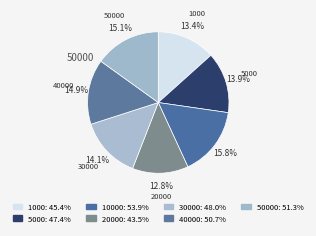

To the nearest percent, what is the difference between the largest and smallest slice percentages?

3%